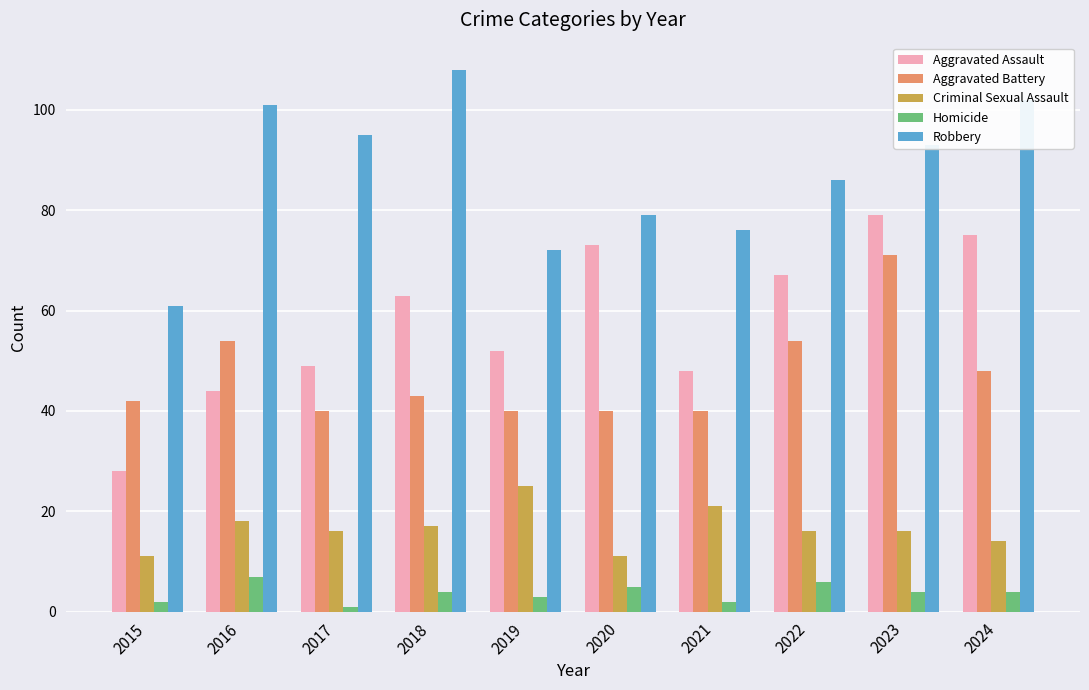

Read the Homicide value at 2016.

7